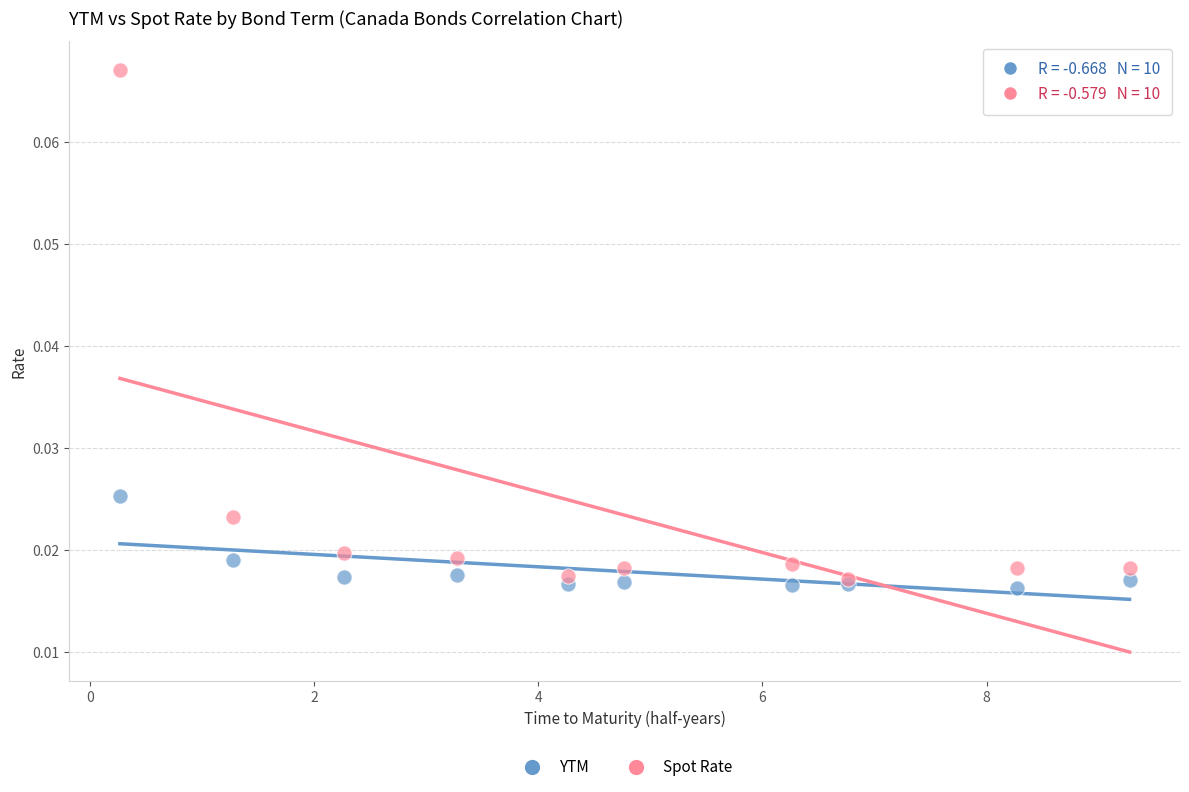

Which series has the largest Y range (max minus min)?

Spot Rate